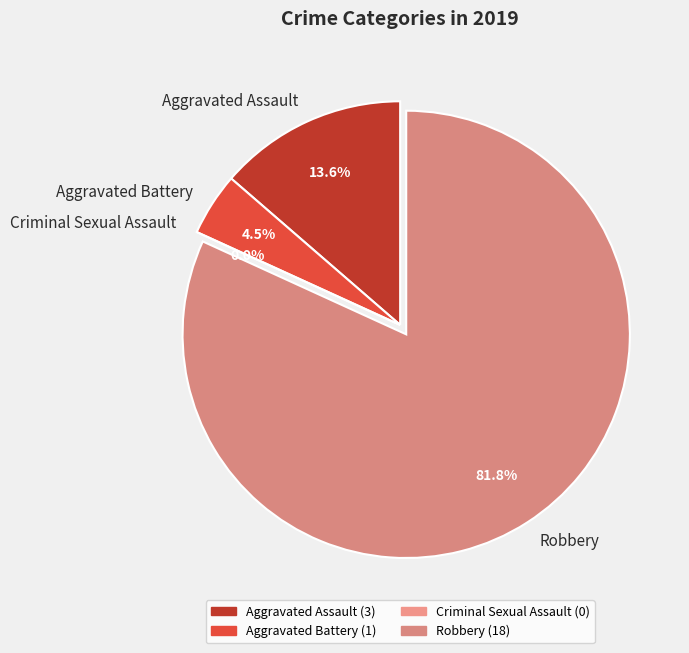

Is there any slice that represents more than half of the pie?

Yes